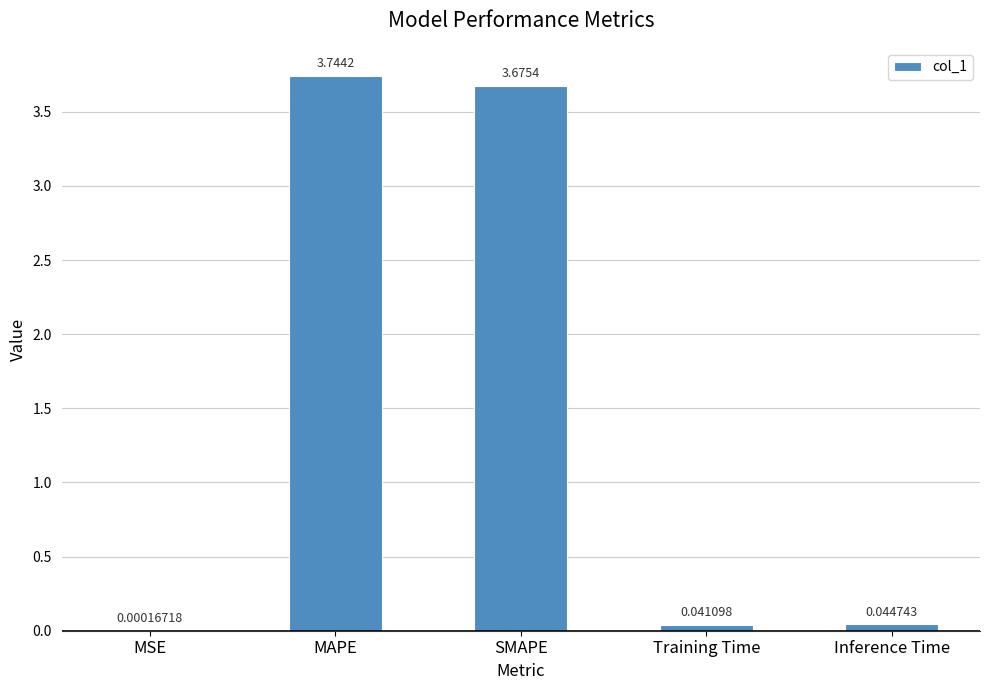

Which has a higher value, Inference Time or MAPE?

MAPE